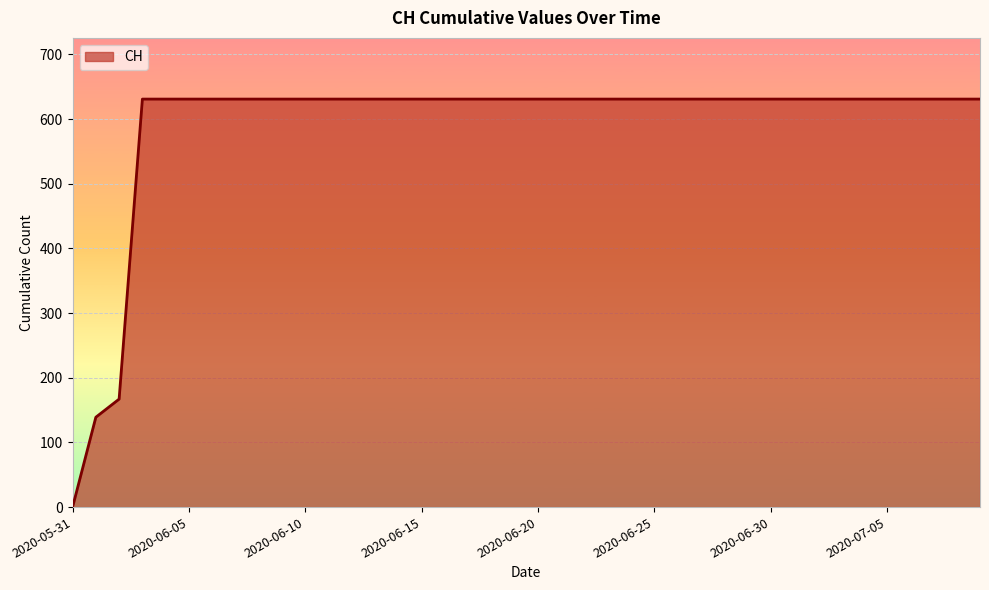

What is the maximum value shown in the chart?

631